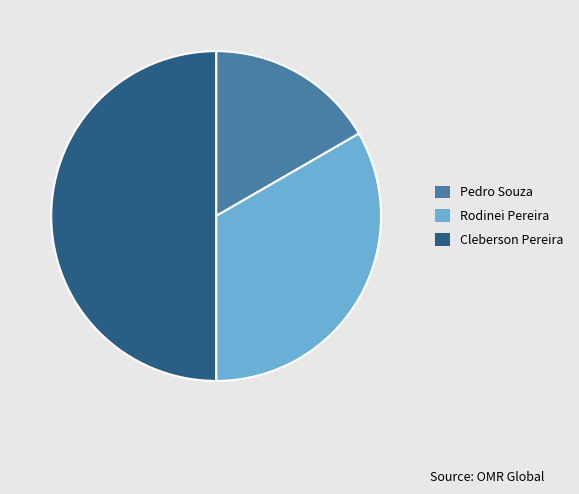

Which category has the smallest portion of the pie?

Pedro Souza